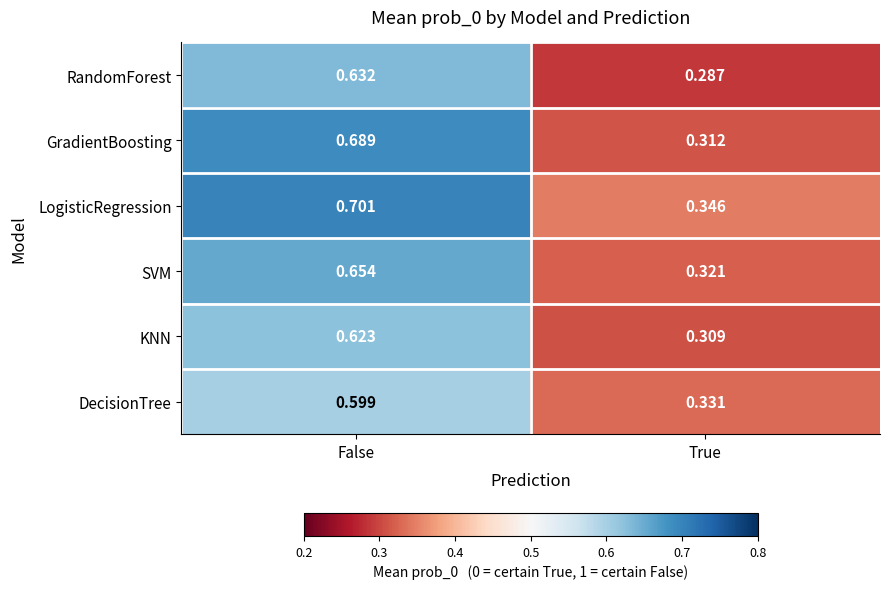

Which series has the widest spread of values?

GradientBoosting